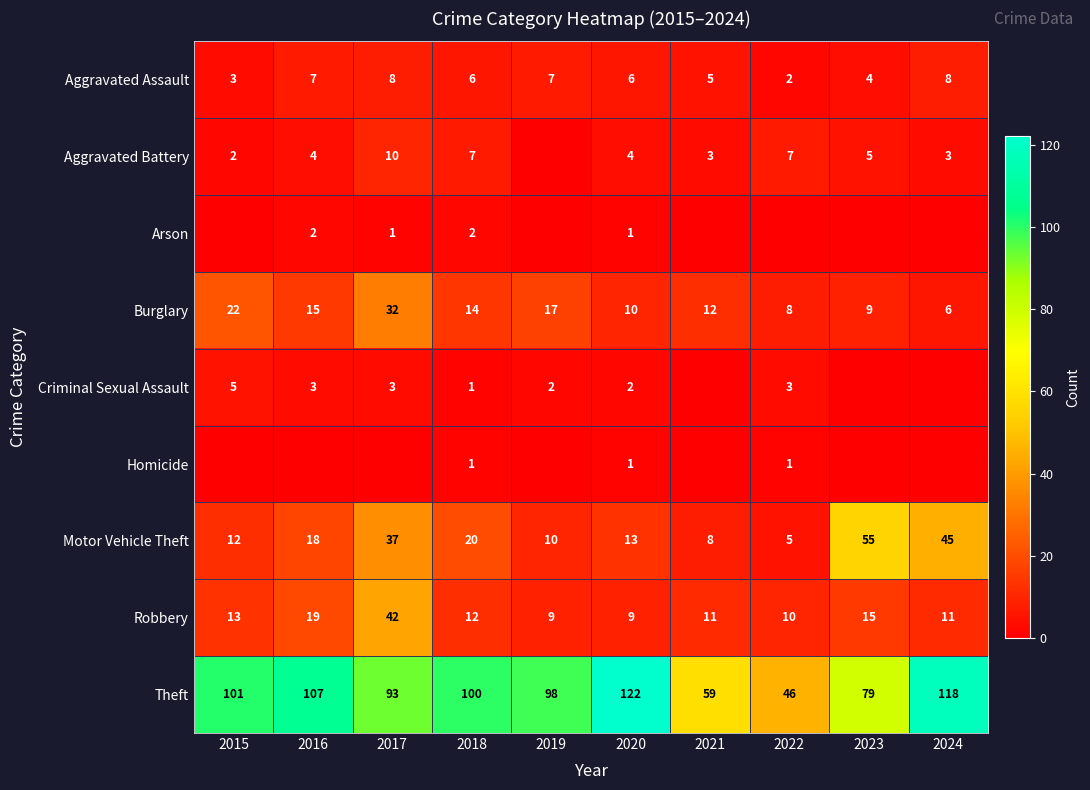

Between 2020 and 2022, which is larger?

2020